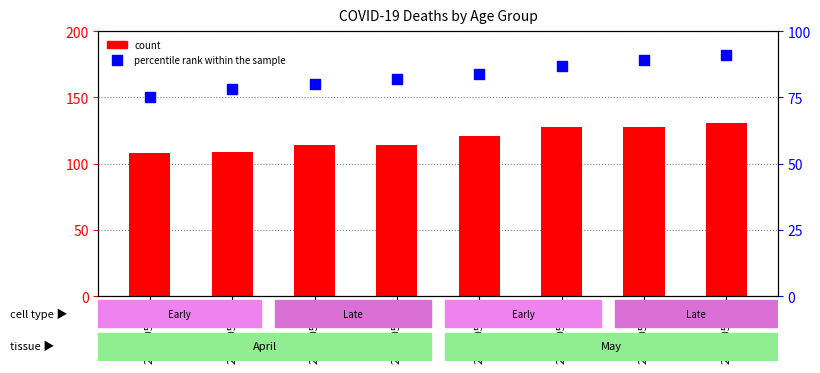

Is the value of percentile rank within the sample at 2020-05-14 greater than the value of count at 2020-05-12?

No